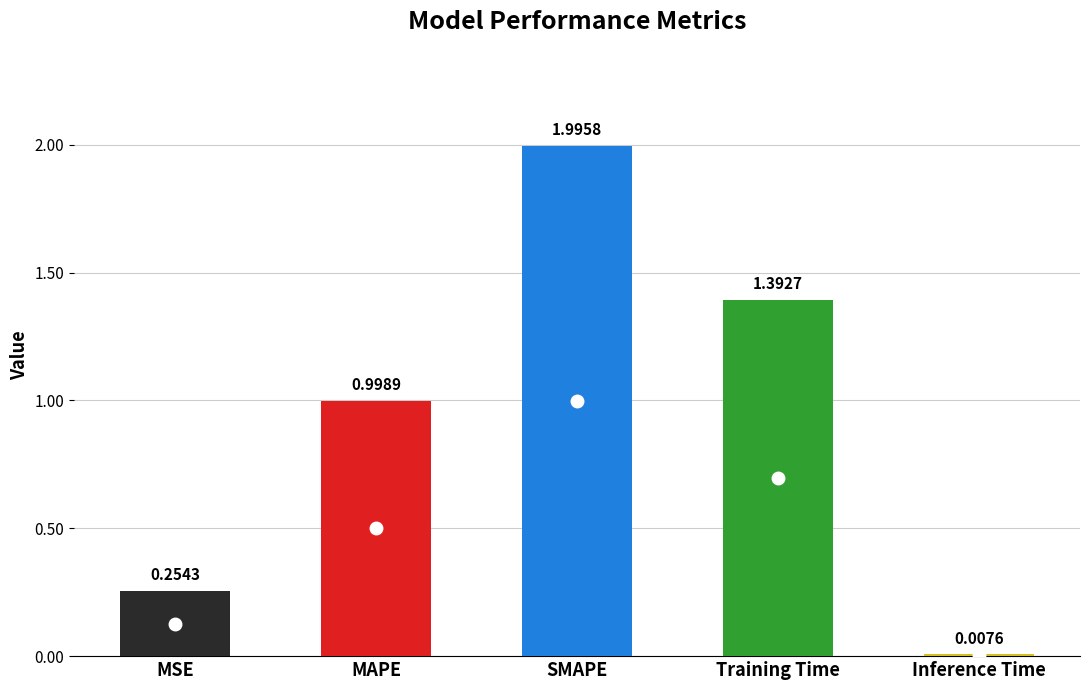

Read the value at SMAPE.

2.0